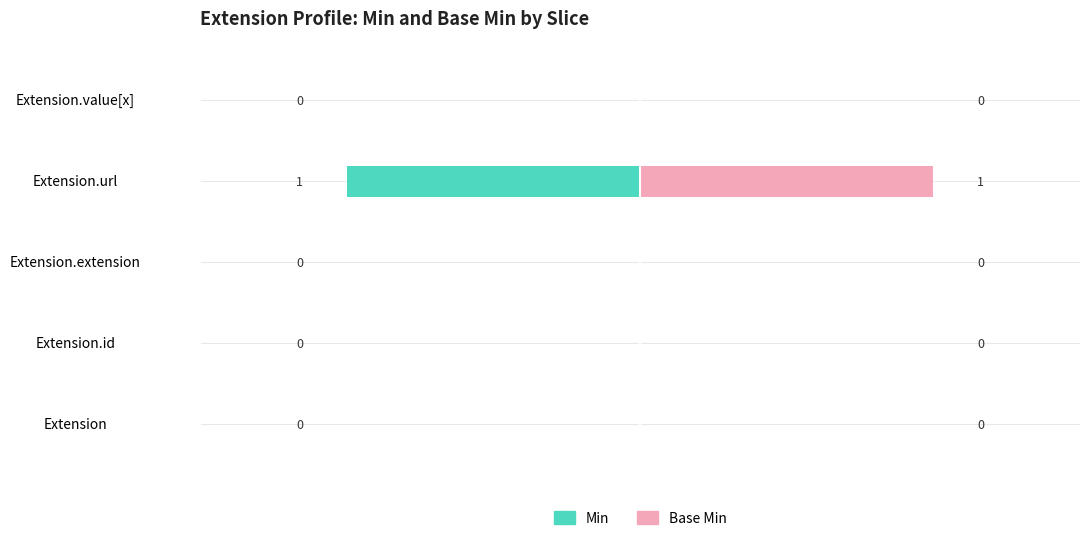

Which has a higher value, Extension.id or Extension.extension?

Extension.id